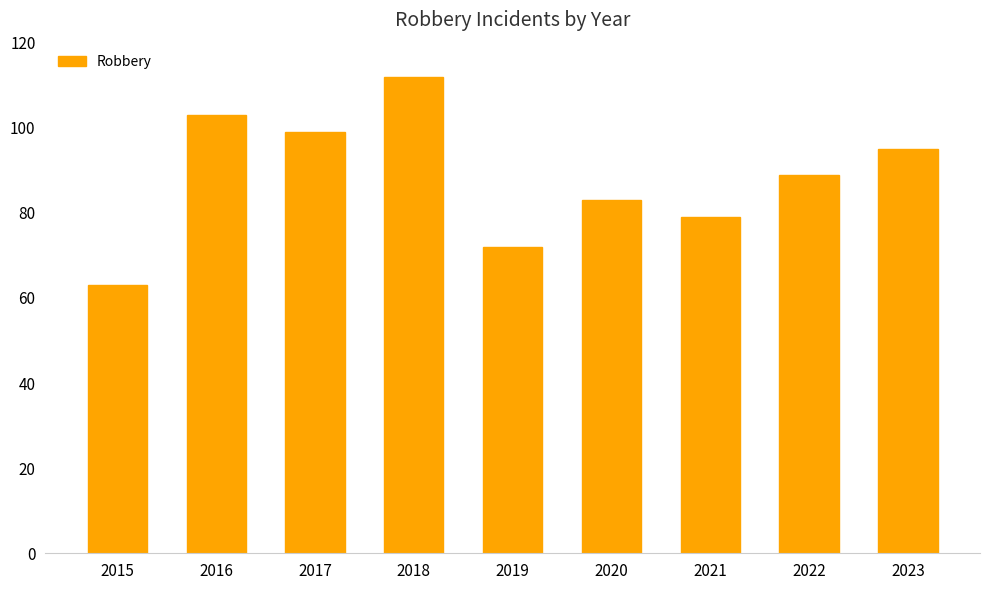

What is the average value?

88